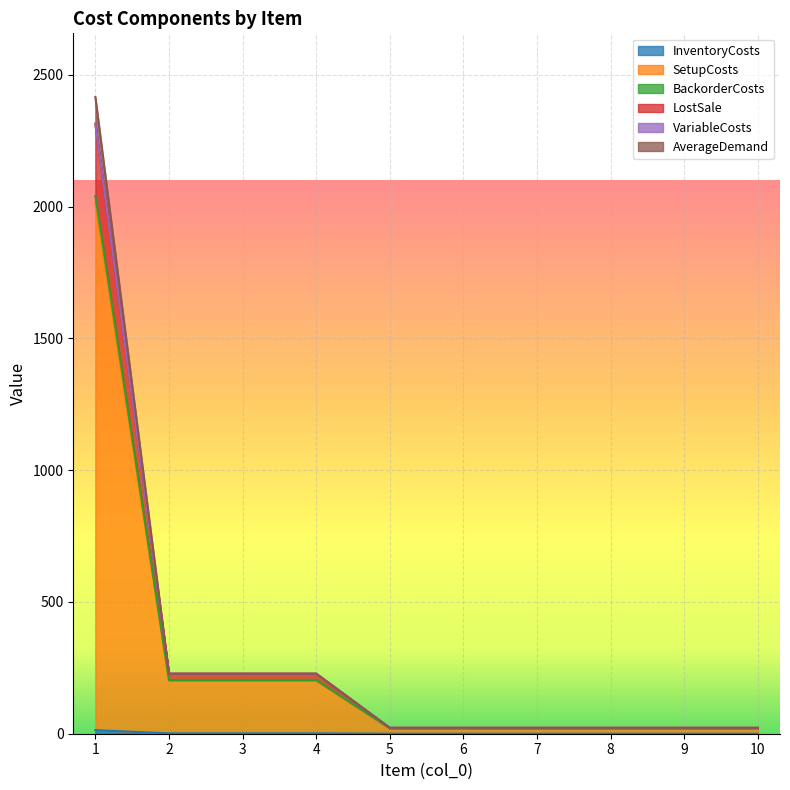

What is the difference between the second highest and minimum values in the BackorderCosts series?

205.5